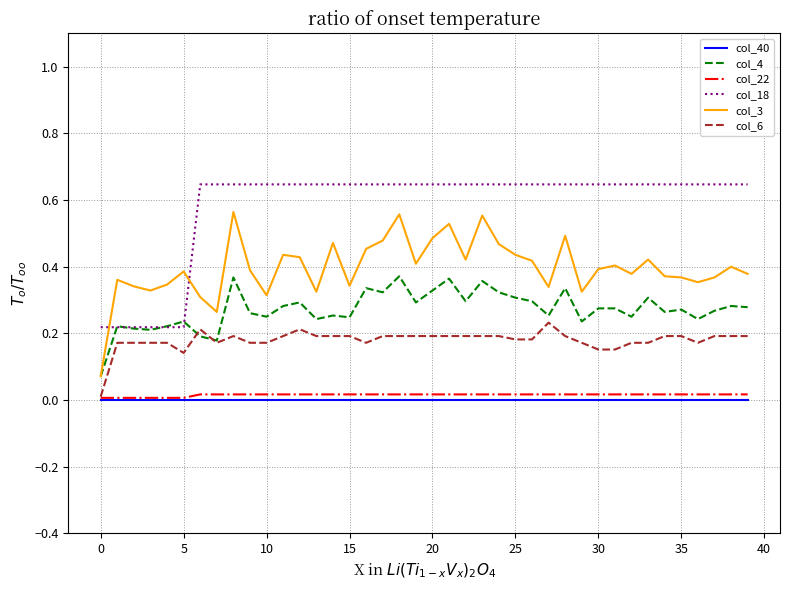

Which series has the largest range (max minus min)?

col_3